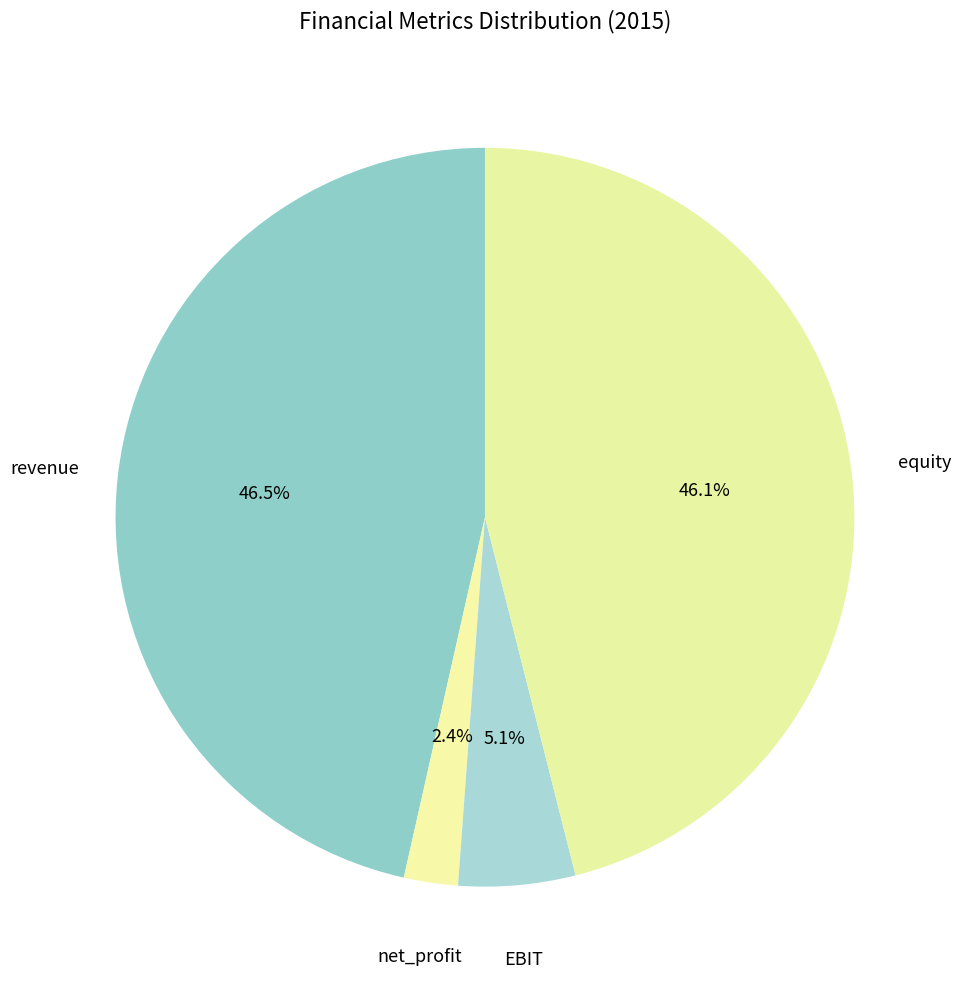

Count the number of slices in the pie.

4